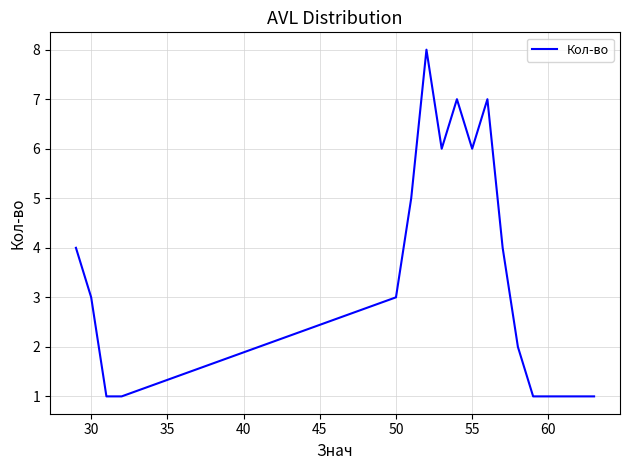

What is the maximum value shown in the chart?

8